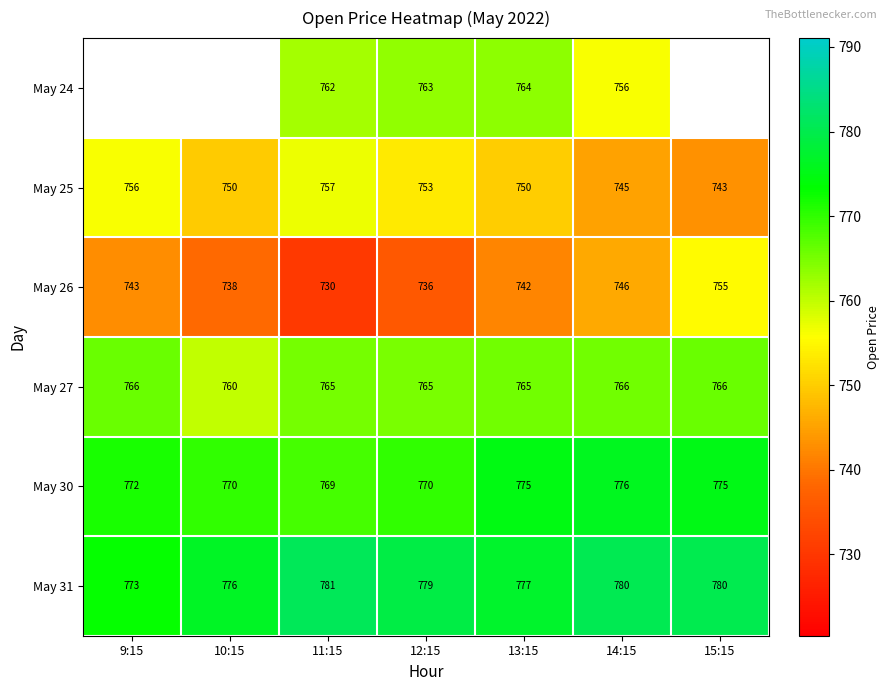

How many data points in May 31 are less than 779?

3